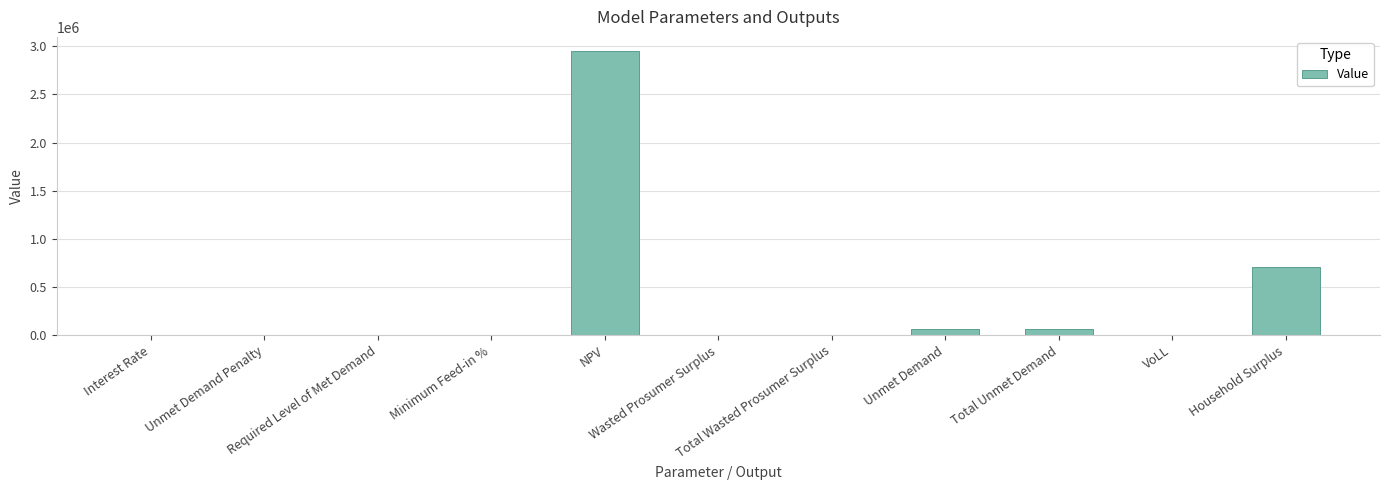

What is the maximum value shown in the chart?

2950148.1